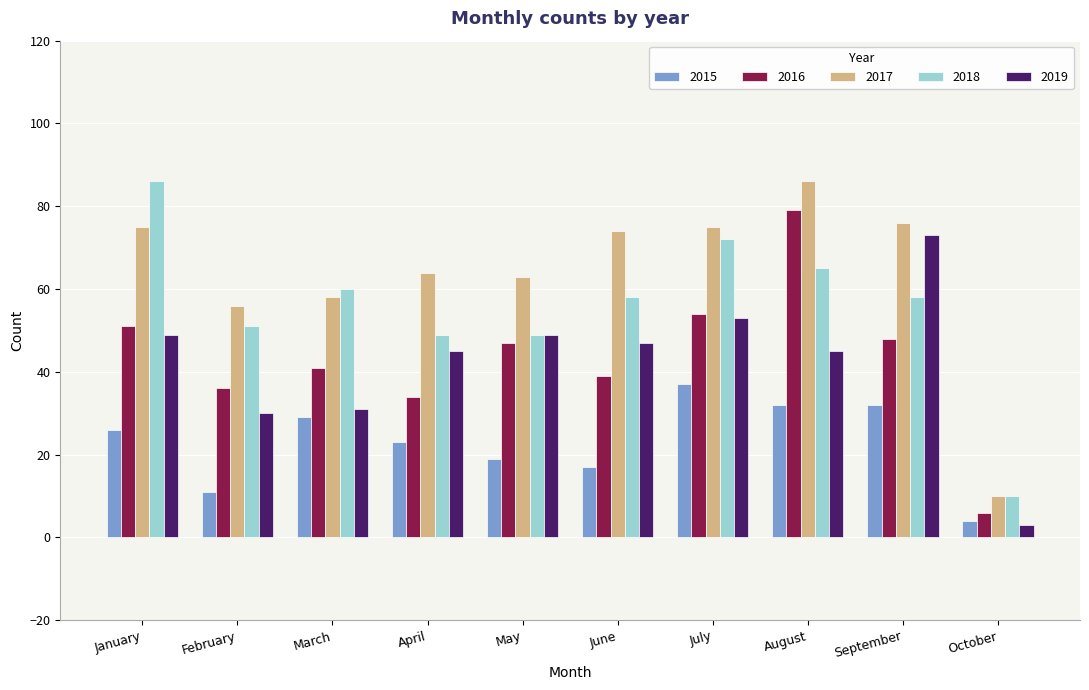

What is the sum of all 2016 values?

435